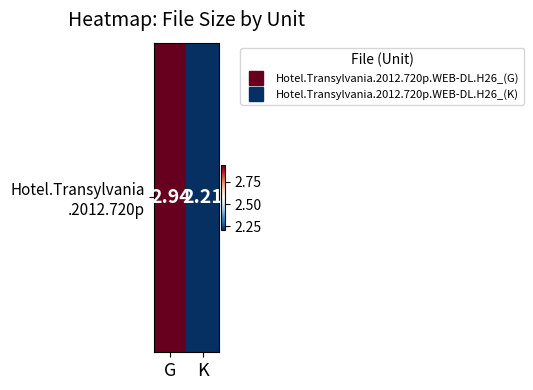

Between G and K, which is larger?

G